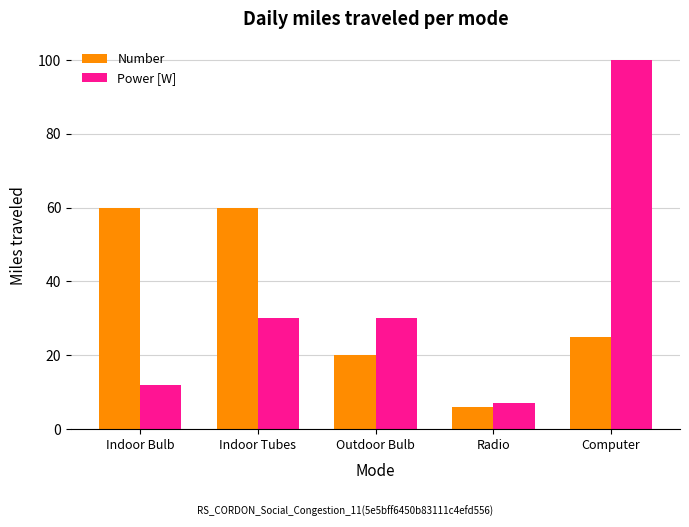

Which series has the widest spread of values?

Power [W]